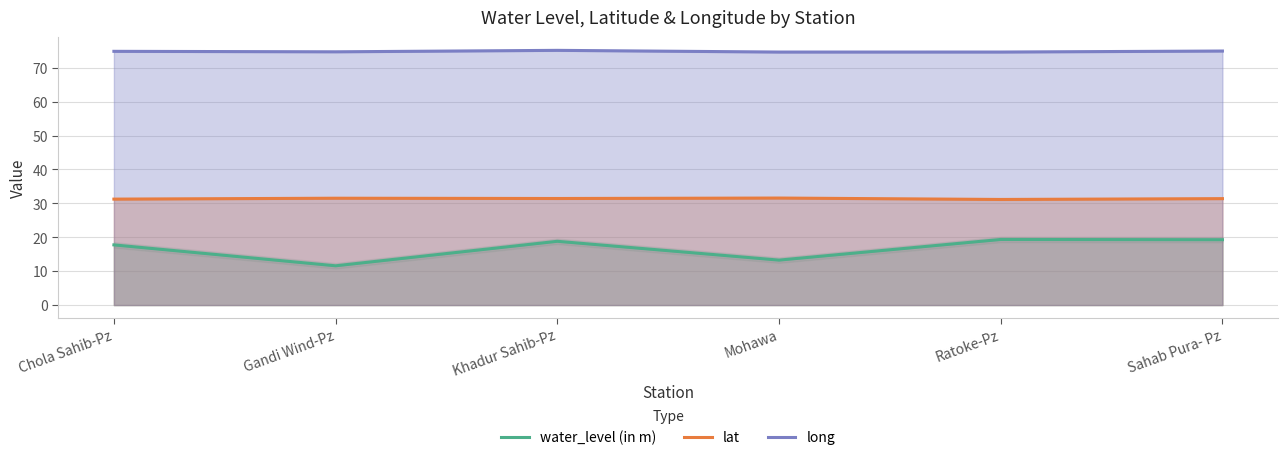

At how many categories does at least one series exceed 56?

6